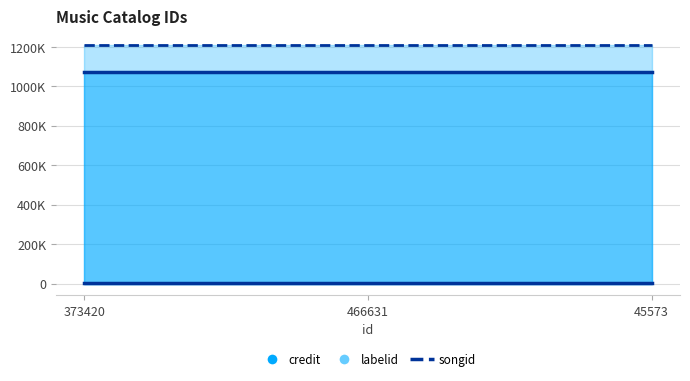

At how many categories does at least one series exceed 923942?

3